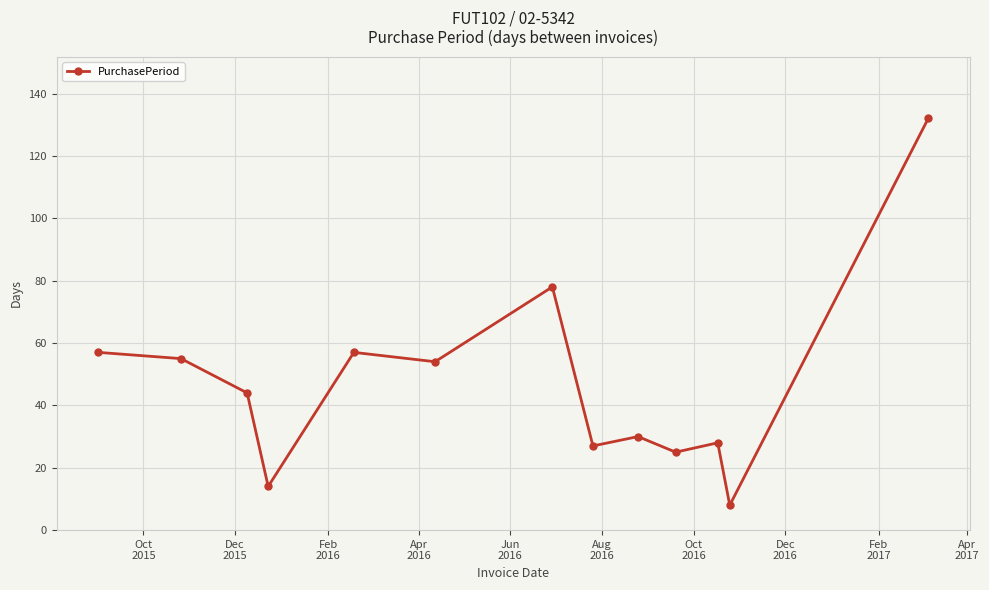

What is the minimum value shown in the chart?

8